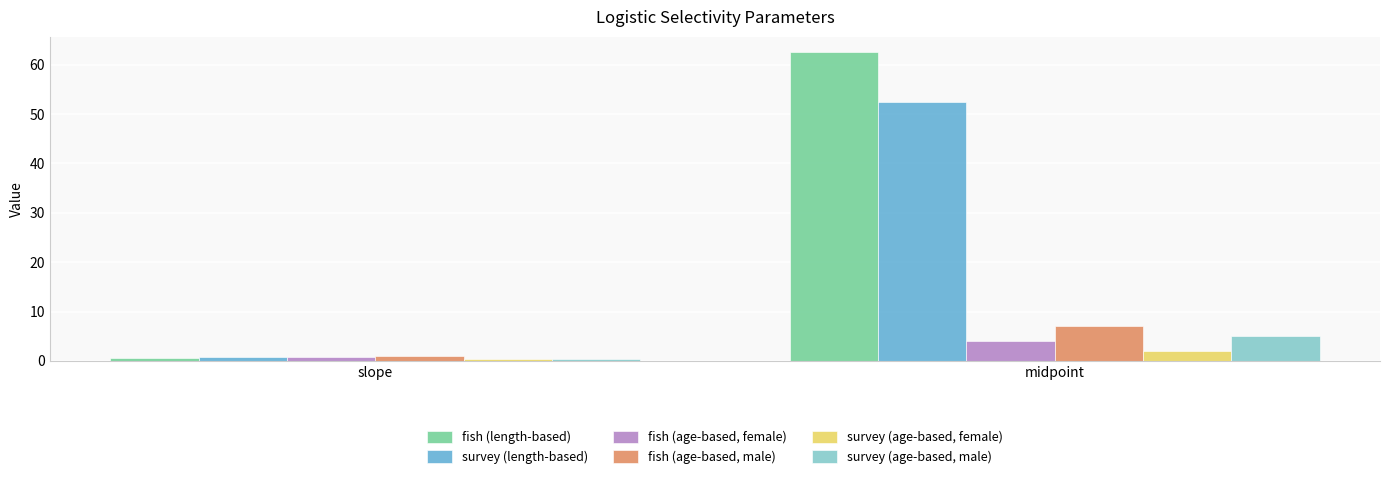

What is the value of the survey (length-based) bar at the 1st from the left?

0.8